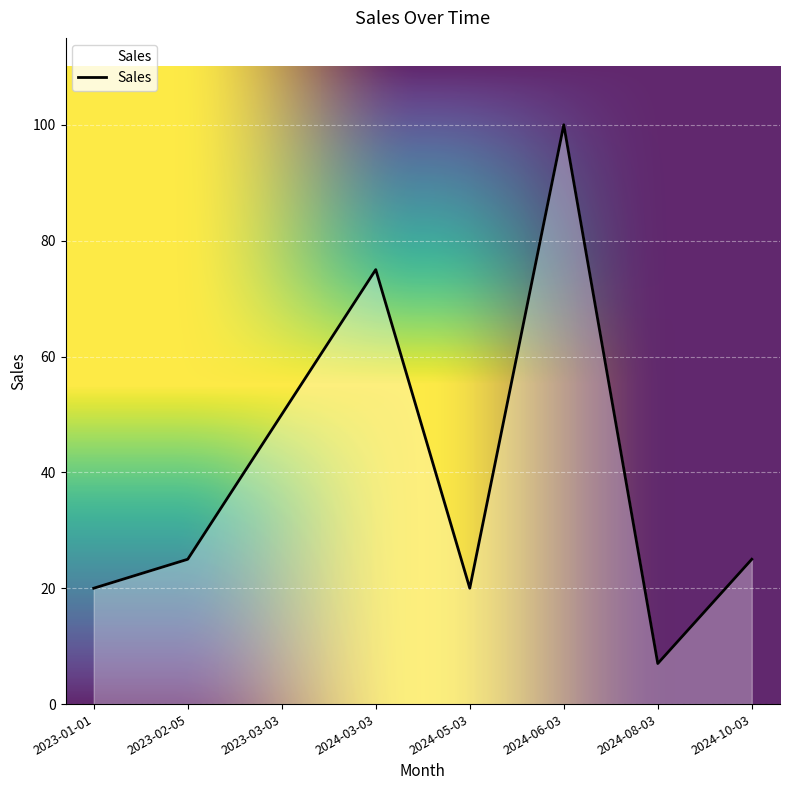

Count the number of categories in the chart.

8